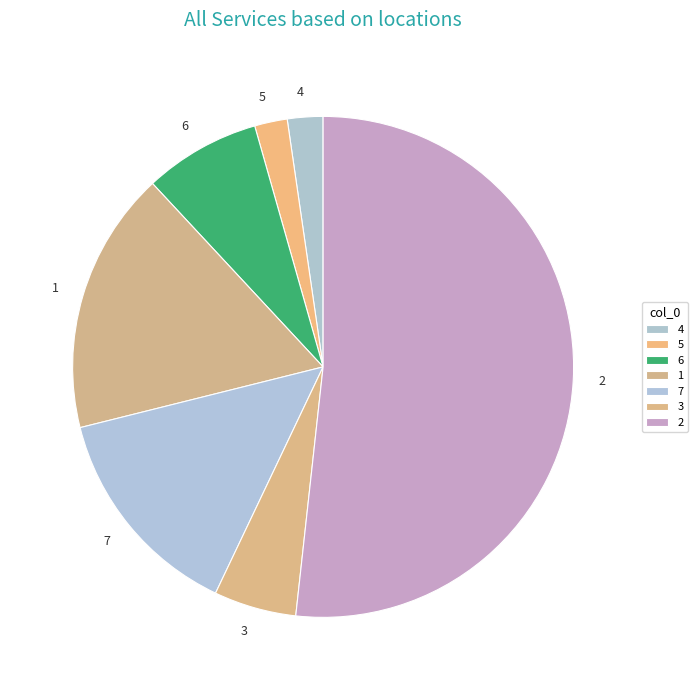

Which slice represents more than half of the pie?

2